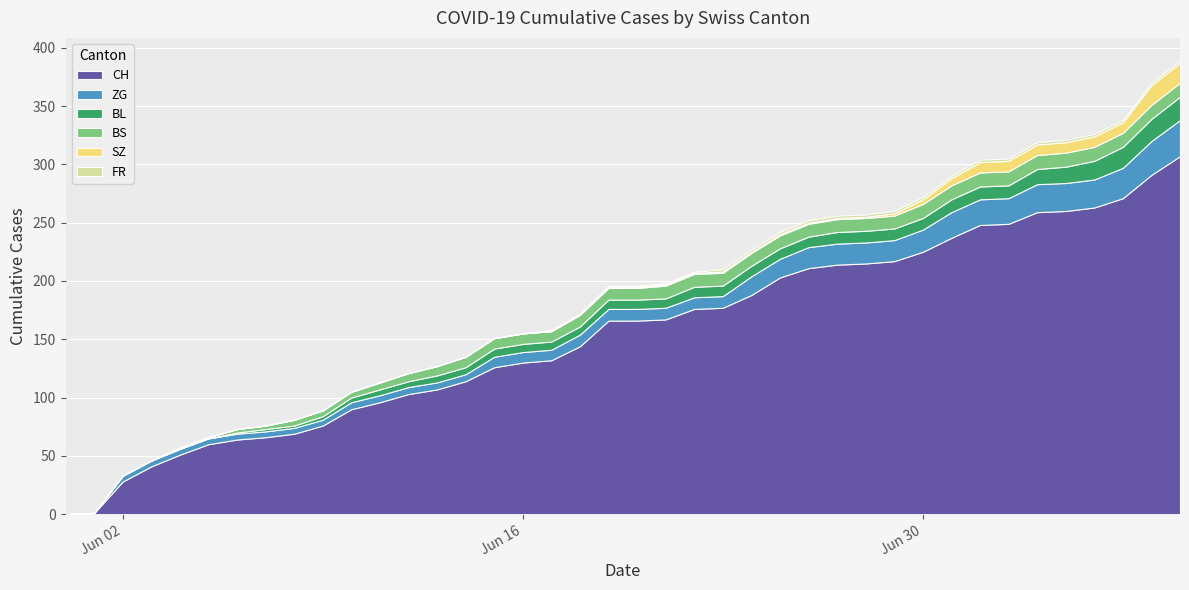

Reading left to right, transcribe all the data shown in this chart.

CH: 0	1	28	41	51	60	64	66	69	76	90	96	103	107	114	126	130	132	144	166	166	167	176	177	188	203	211	214	215	217	225	237	248	249	259	260	263	271	291	307
BL: 0	0	0	0	0	0	1	2	2	3	4	5	5	6	6	7	7	7	7	8	8	8	9	9	9	9	9	10	10	10	10	11	11	11	13	14	16	18	19	20
BS: 0	0	0	0	1	1	3	3	5	5	5	6	7	8	9	9	9	9	10	10	10	11	11	11	11	11	11	11	11	11	12	12	12	12	12	12	12	12	12	12
SZ: 0	0	0	0	0	0	0	0	0	0	0	0	0	0	0	0	0	0	0	1	1	1	1	1	1	1	1	1	1	2	4	6	9	9	9	9	9	9	17	17
ZG: 0	0	5	5	5	5	5	5	5	5	6	6	6	6	6	9	9	9	10	10	10	10	10	10	16	16	18	18	18	18	19	22	22	22	24	24	24	26	29	31
FR: 0	0	0	0	0	0	0	0	0	0	0	0	0	0	0	0	0	1	1	1	1	1	1	2	2	2	2	2	2	2	2	2	2	2	2	2	2	2	2	2